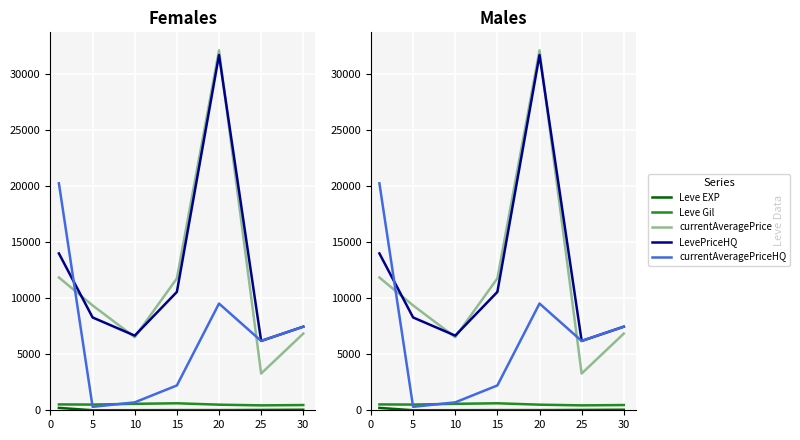

Between 5 and 25, which series saw the biggest shift?

currentAveragePrice